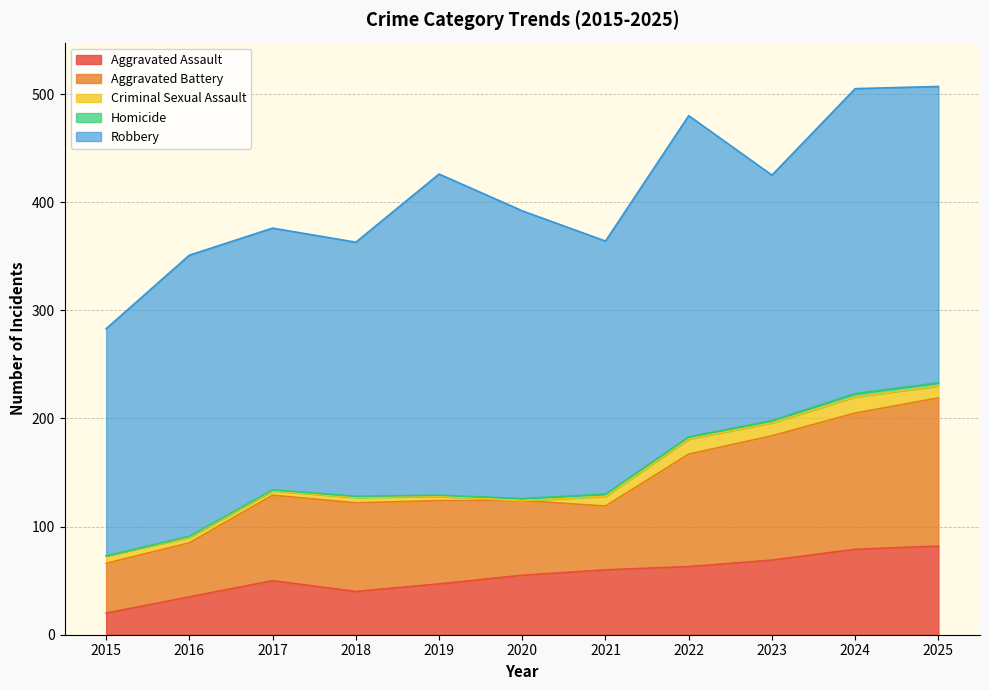

How many data points in Aggravated Battery are above 79?

5